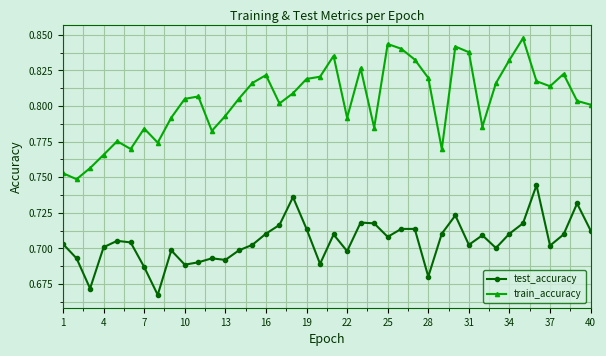

At how many categories does at least one series exceed 0?

40